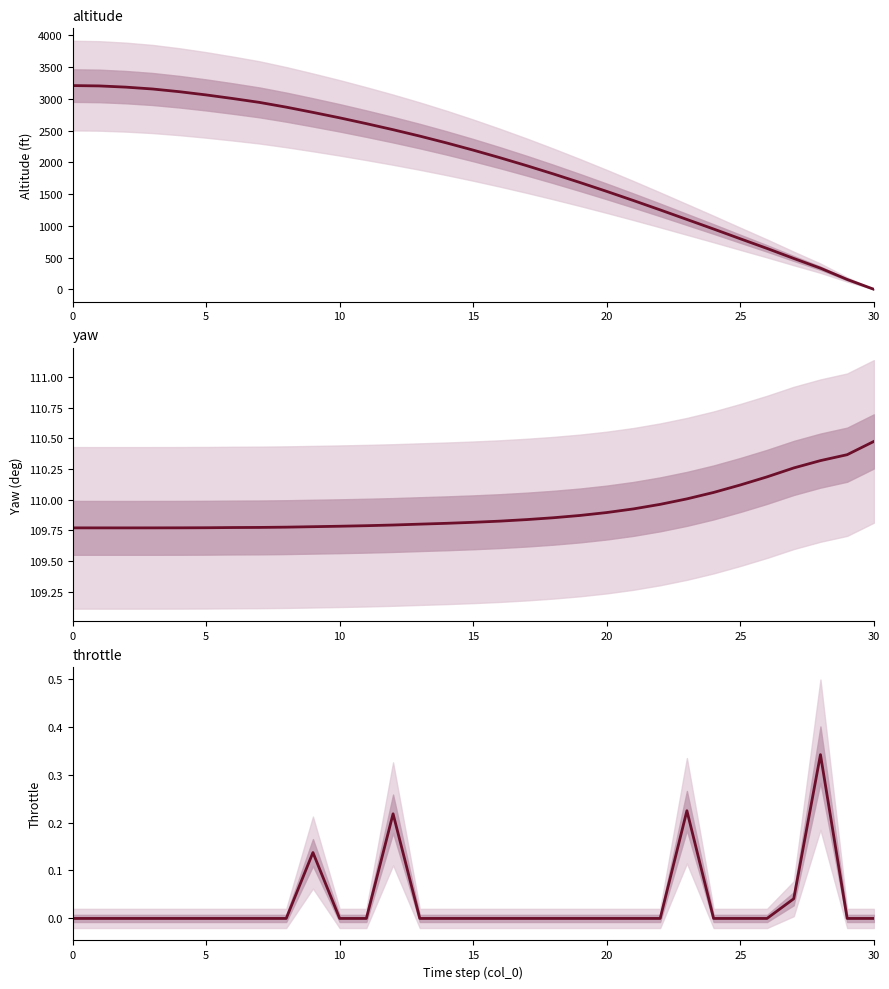

Which category has the highest value in the yaw series?

30